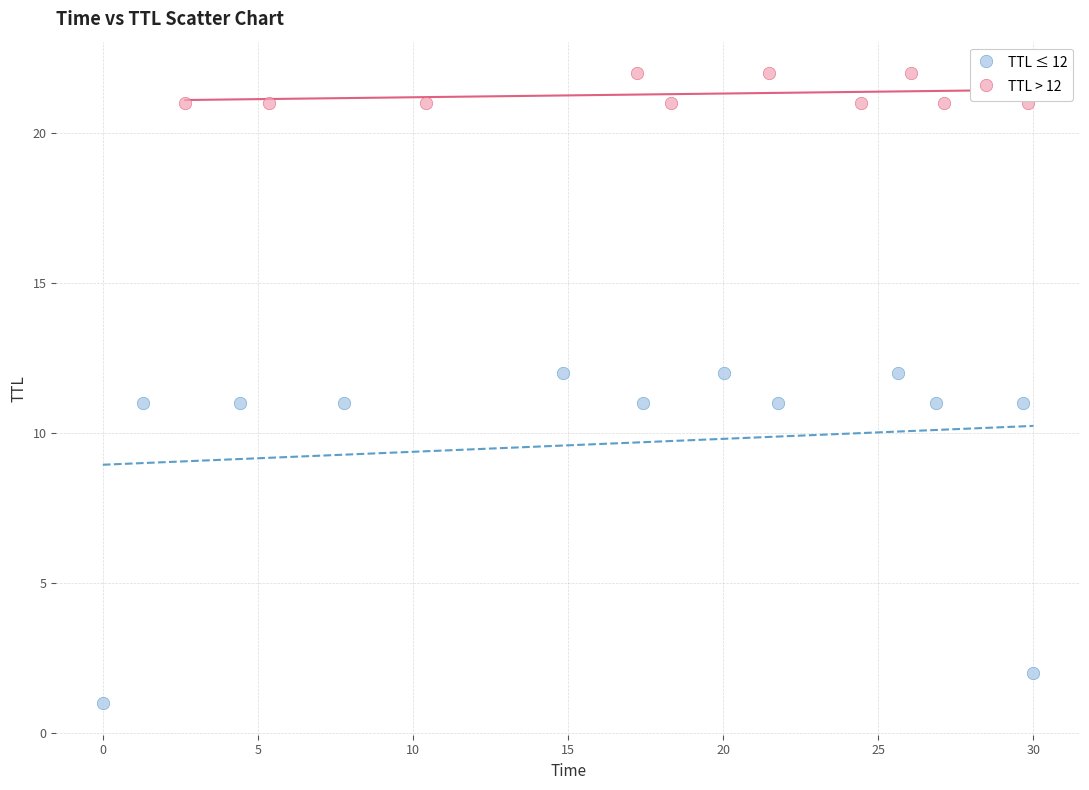

Which series contains the highest Y value?

TTL > 12